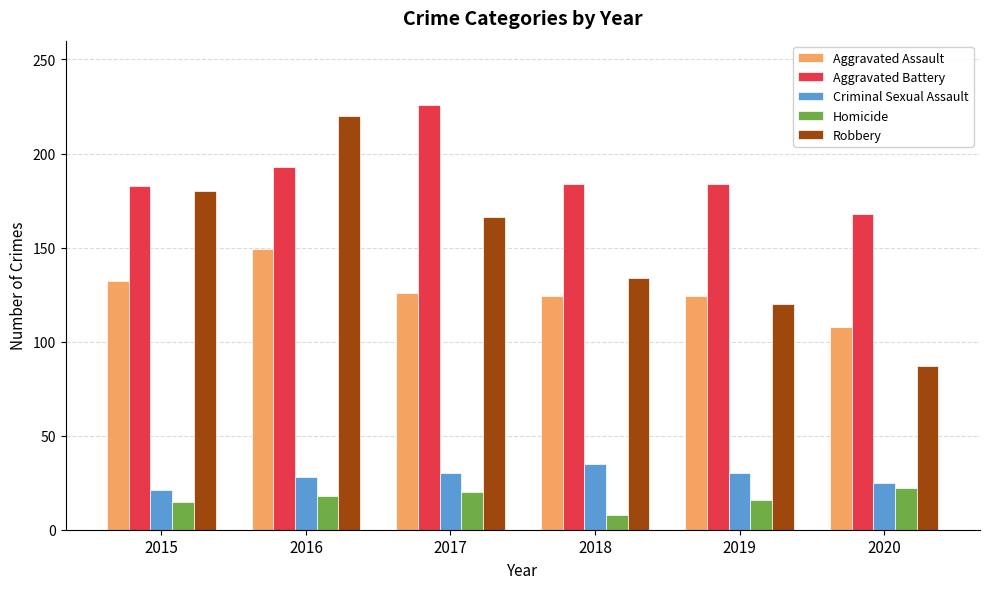

List the series in order of their peak value, lowest first.

Homicide, Criminal Sexual Assault, Aggravated Assault, Robbery, Aggravated Battery